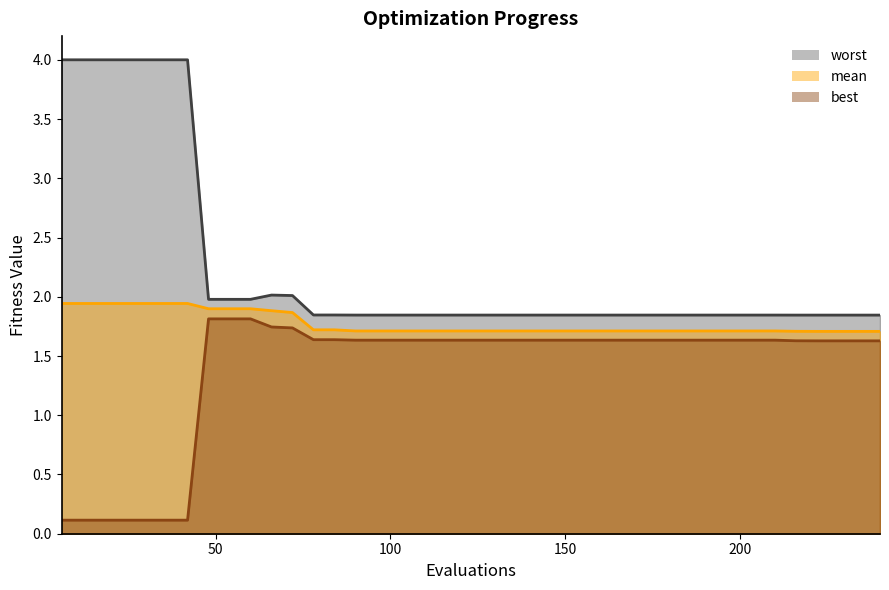

What is the value of the best point at the 29th from the left?

1.6